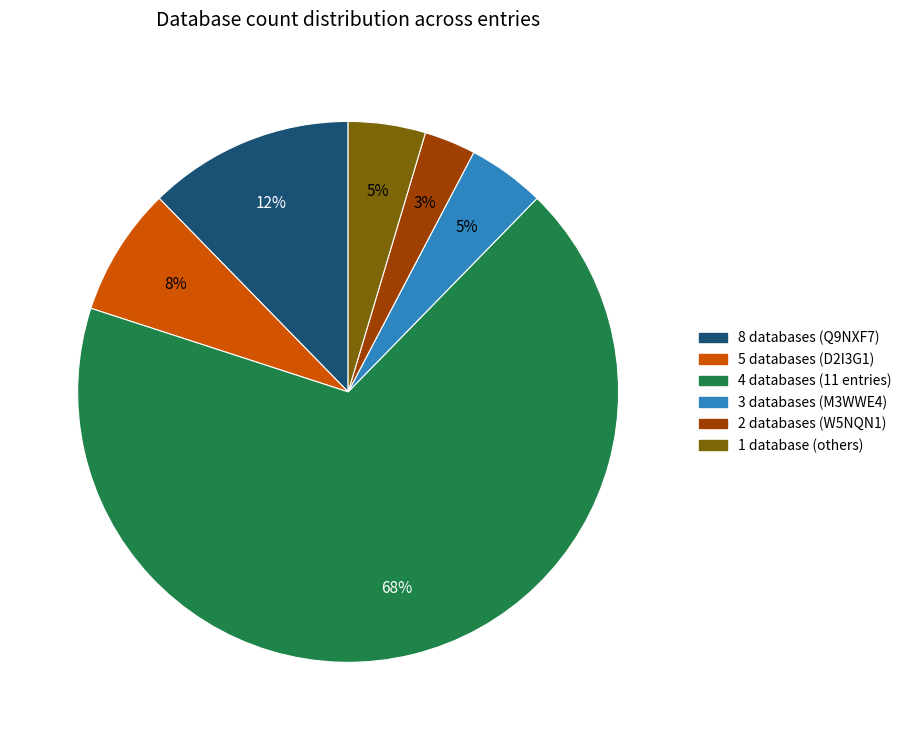

Is there a majority slice in this chart?

Yes